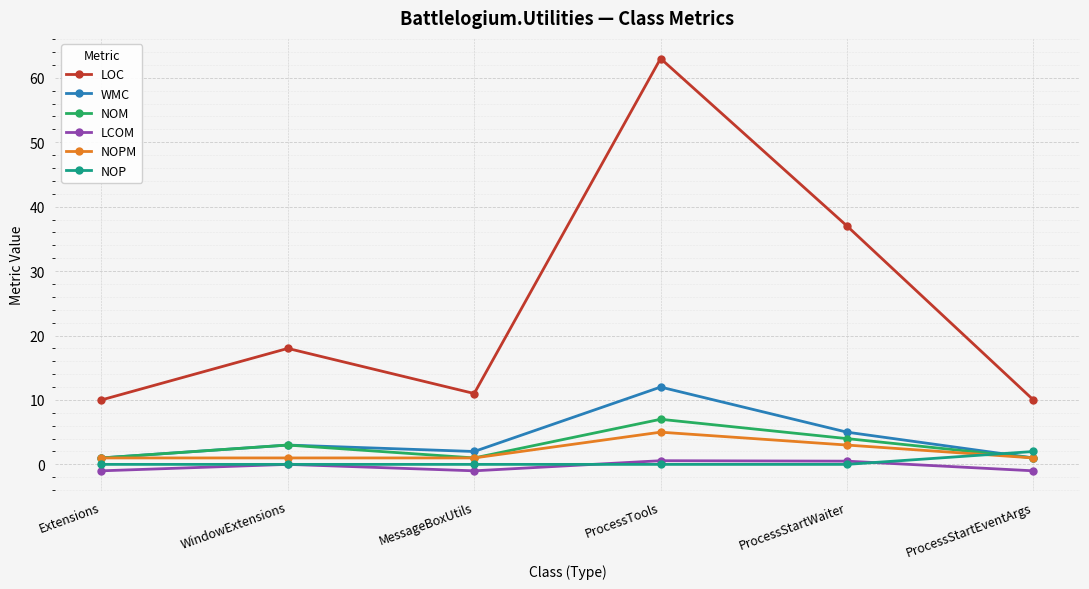

Which series has the largest total across all categories?

LOC